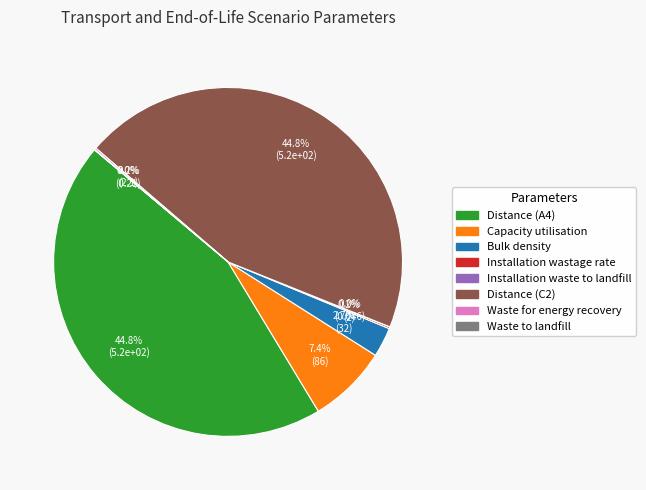

Is there any slice that represents more than half of the pie?

No